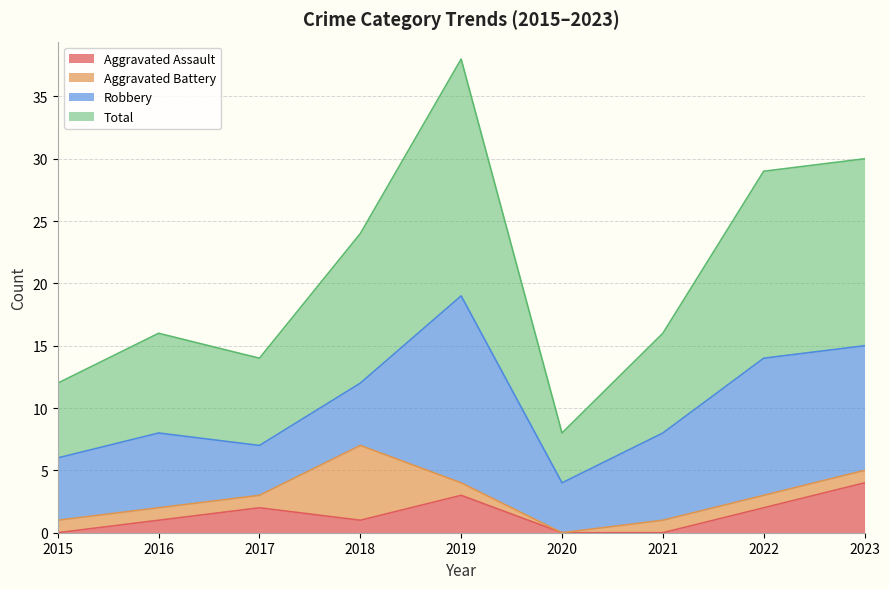

What is the maximum value for Aggravated Assault?

4